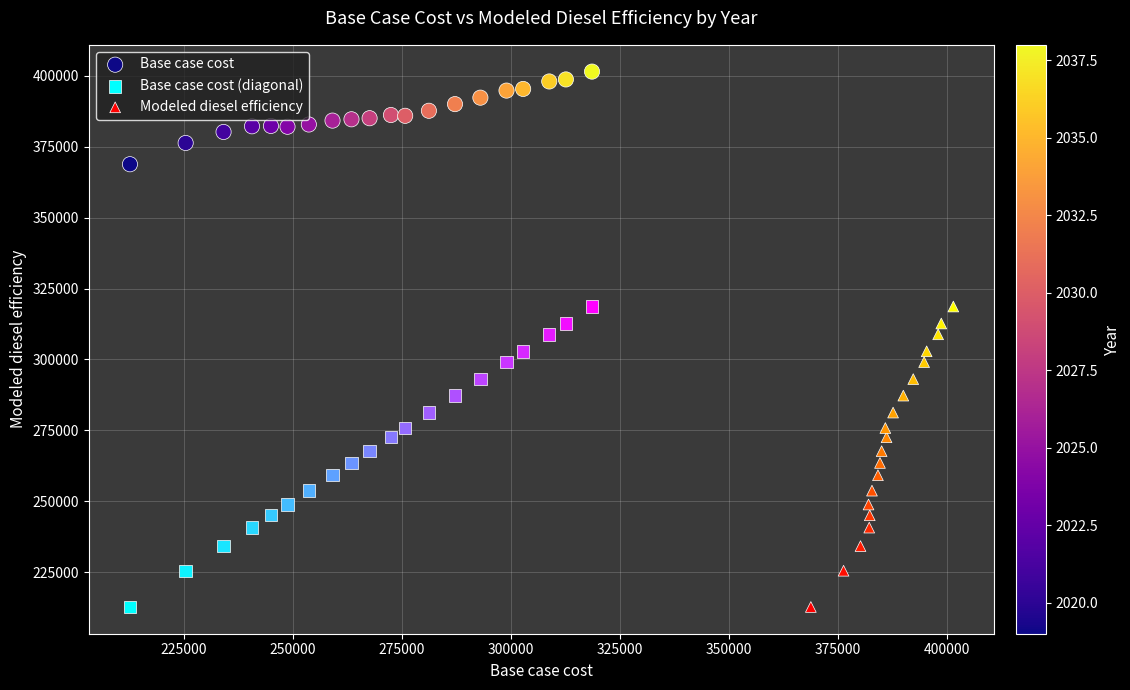

What are all the series names shown in the legend?

Base case cost, Base case cost (diagonal), Modeled diesel efficiency